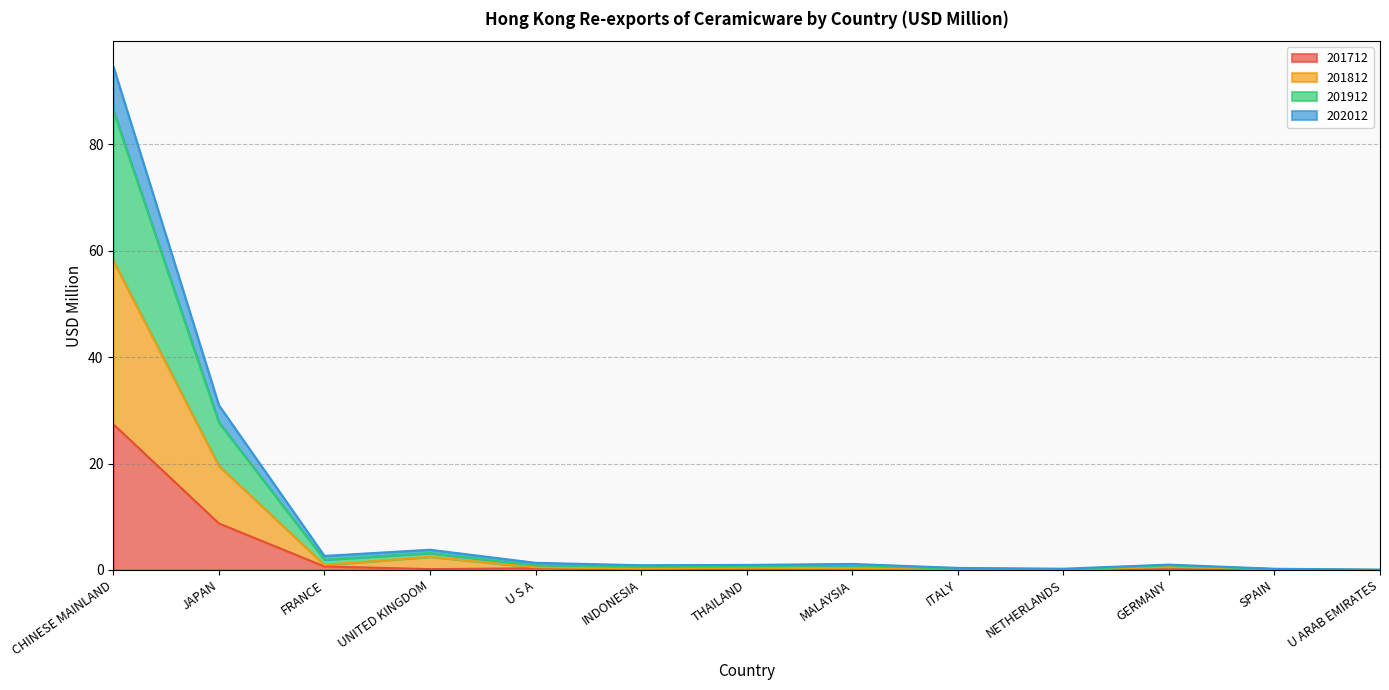

At which category is the sum across all series the highest?

CHINESE MAINLAND